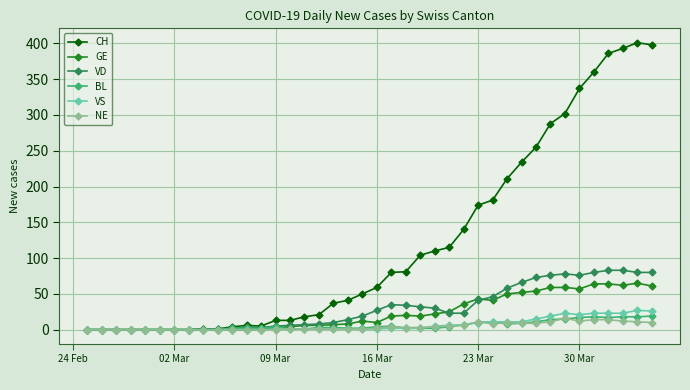

True or false: NE has more than 0 interior local peaks.

True